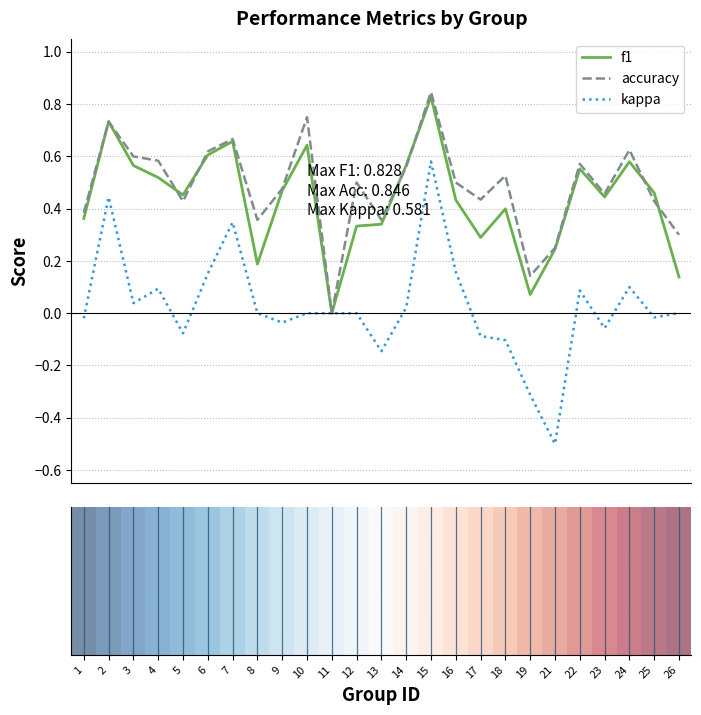

Which series has the largest range (max minus min)?

kappa